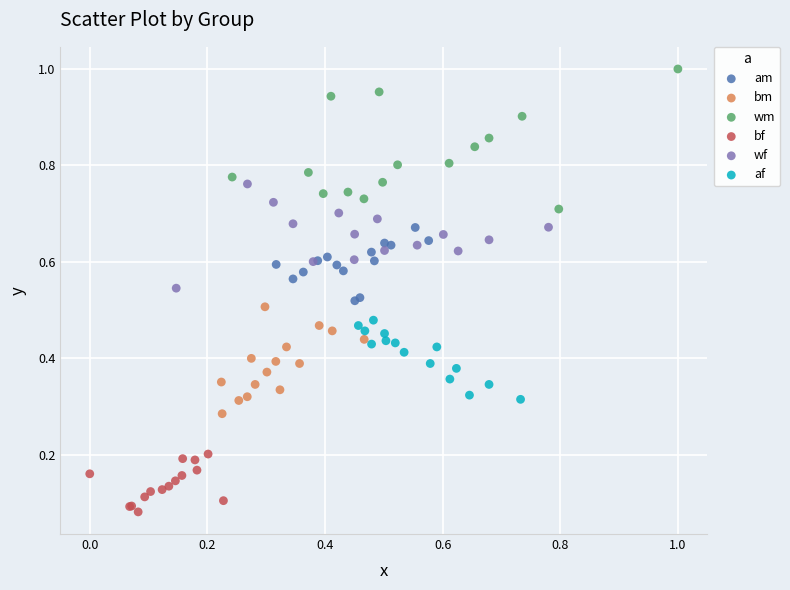

Which series reaches the maximum Y coordinate?

wm